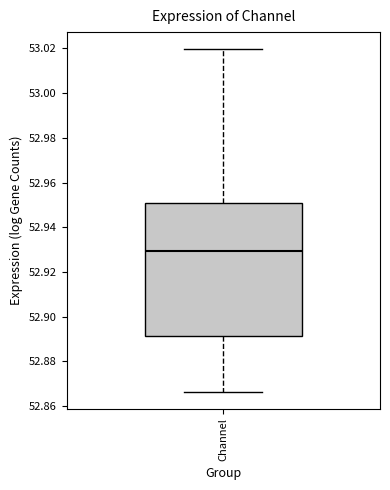

Where is the upper edge of the box for Channel on the y-axis? The values are not printed on the chart, so give them approximately, as read against the axis.

52.950